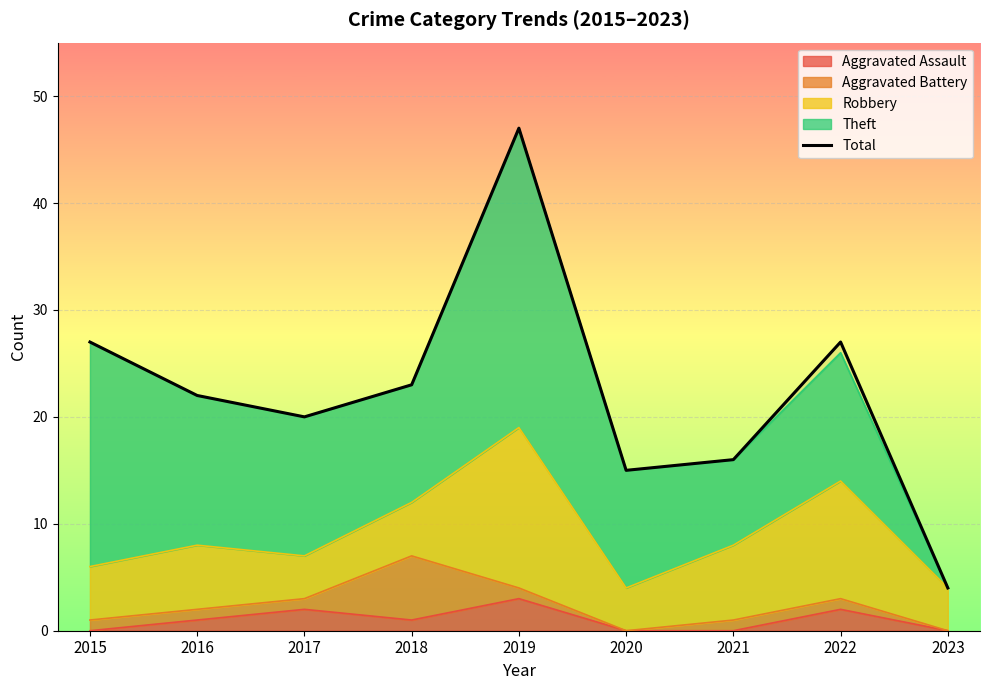

List the labels in order of value, smallest first.

2023, 2020, 2021, 2017, 2016, 2018, 2015, 2022, 2019